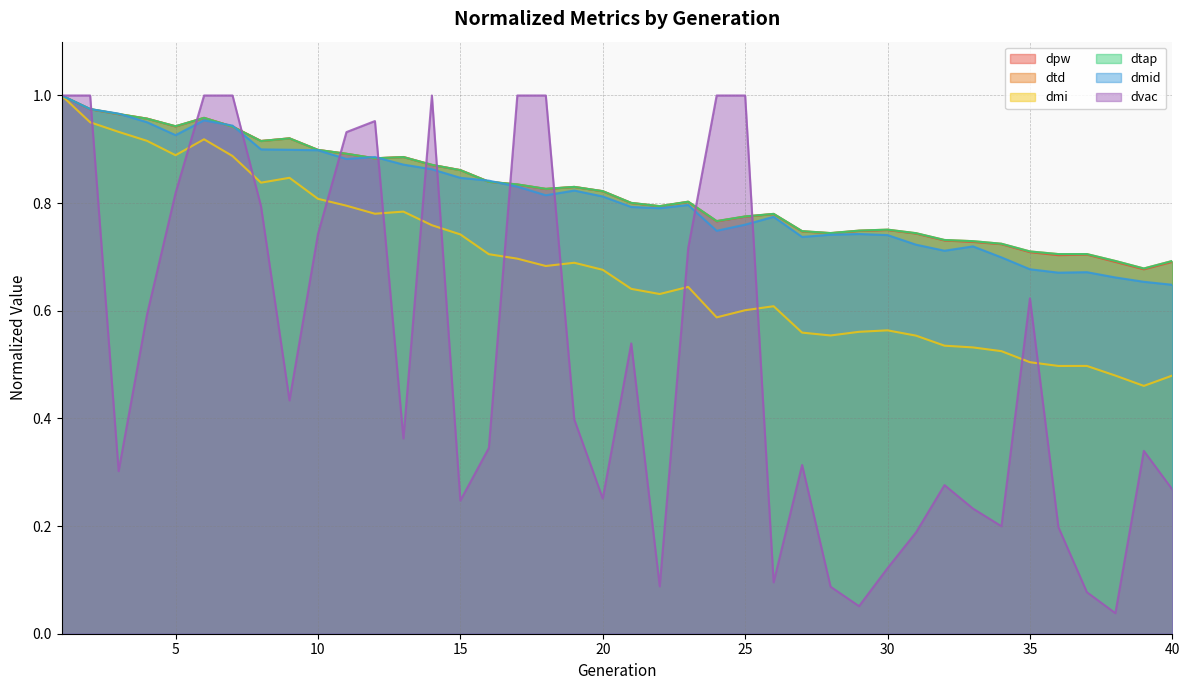

Is the value of dtd at 14 greater than the value of dtap at 17?

Yes